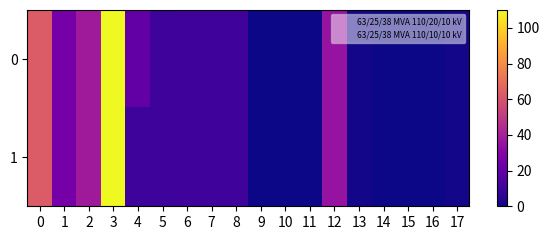

At which category is the sum across all series the highest?

3